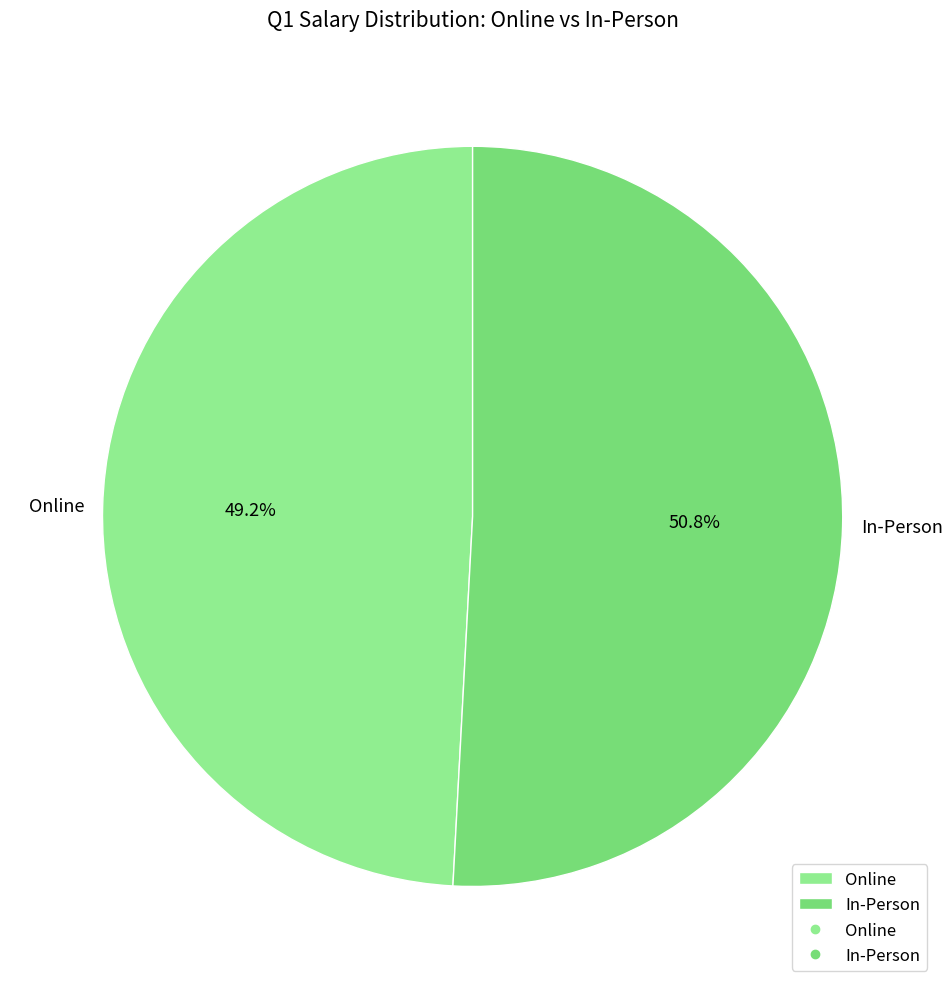

Which category has the smallest portion of the pie?

Online